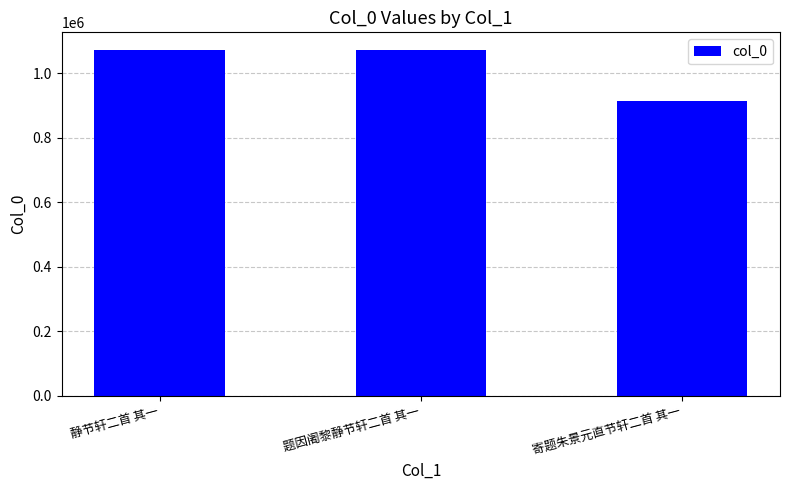

What position from the right is 静节轩二首 其一?

3